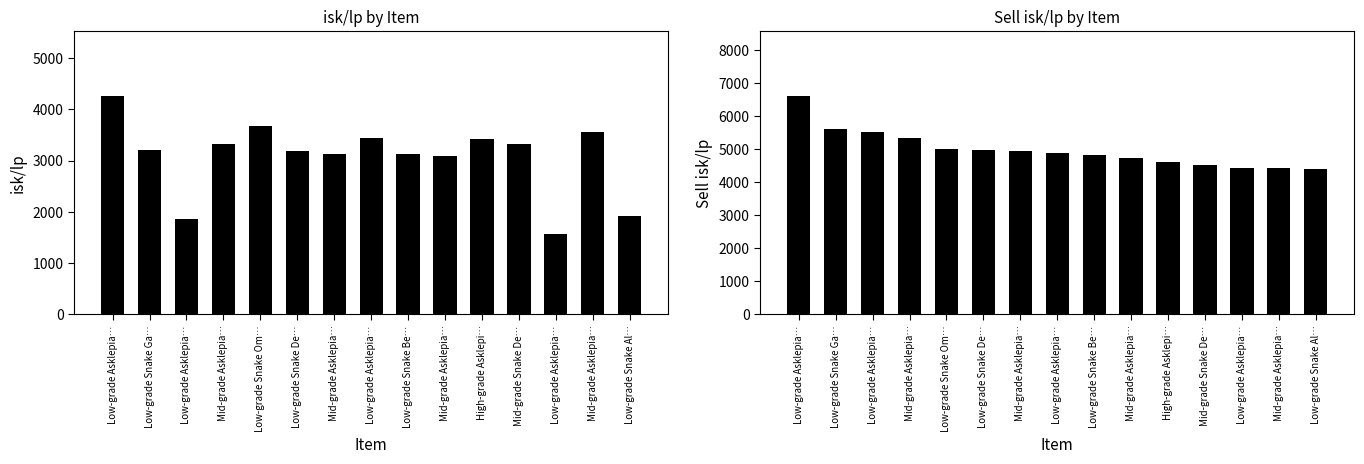

At Mid-grade Asklepia…, list the series in order from smallest to largest.

isk/lp, Sell isk/lp